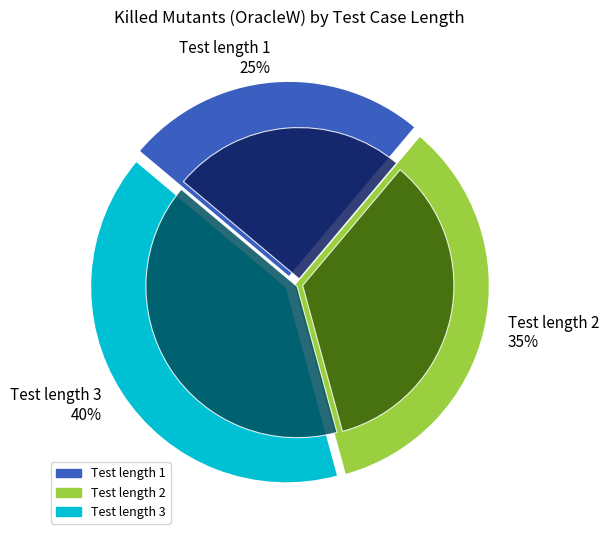

What is the change in value from 1 to 2?

+99